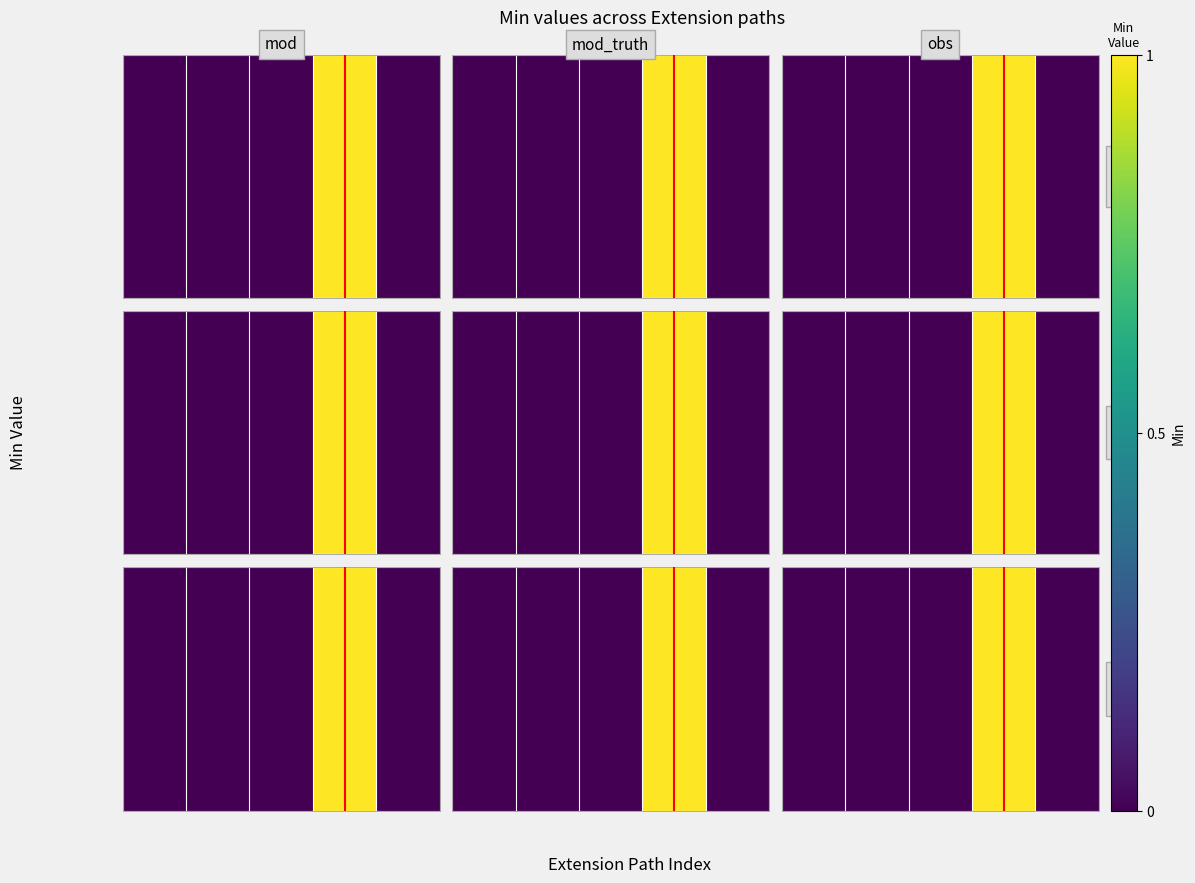

How many data points does each series have?

5